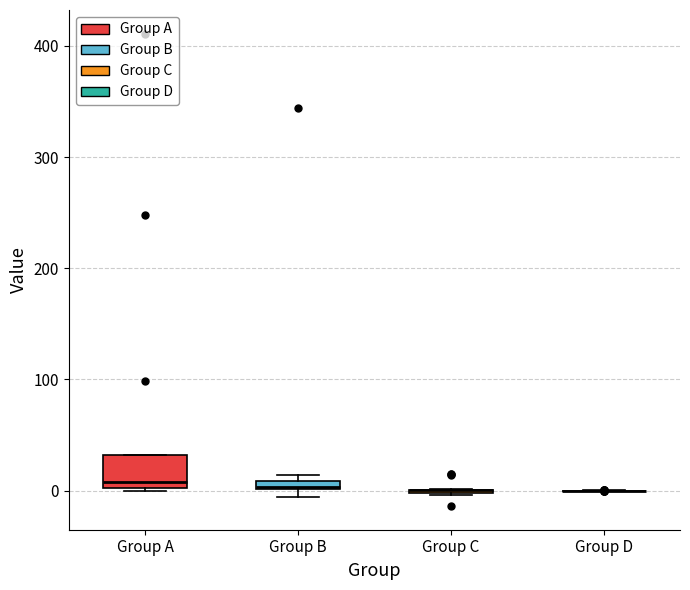

Which box is the tallest, from its lower edge to its upper edge?

Group A